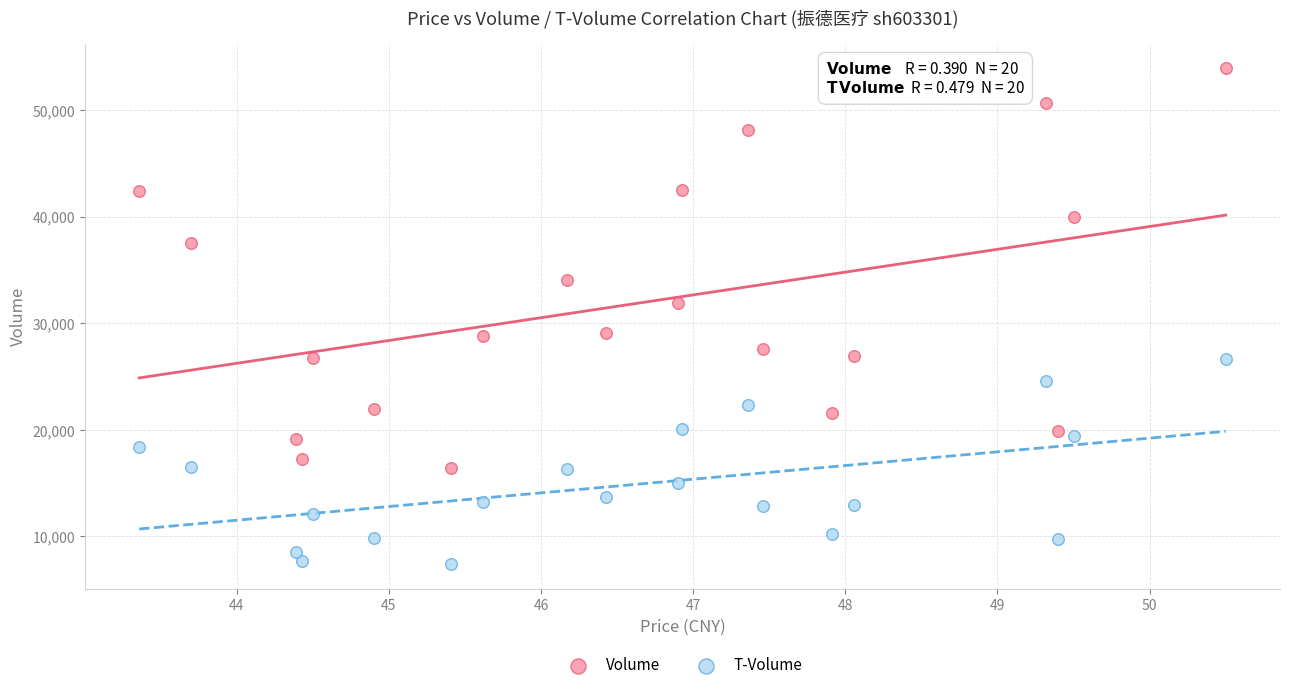

Which series reaches the minimum Y coordinate?

T-Volume